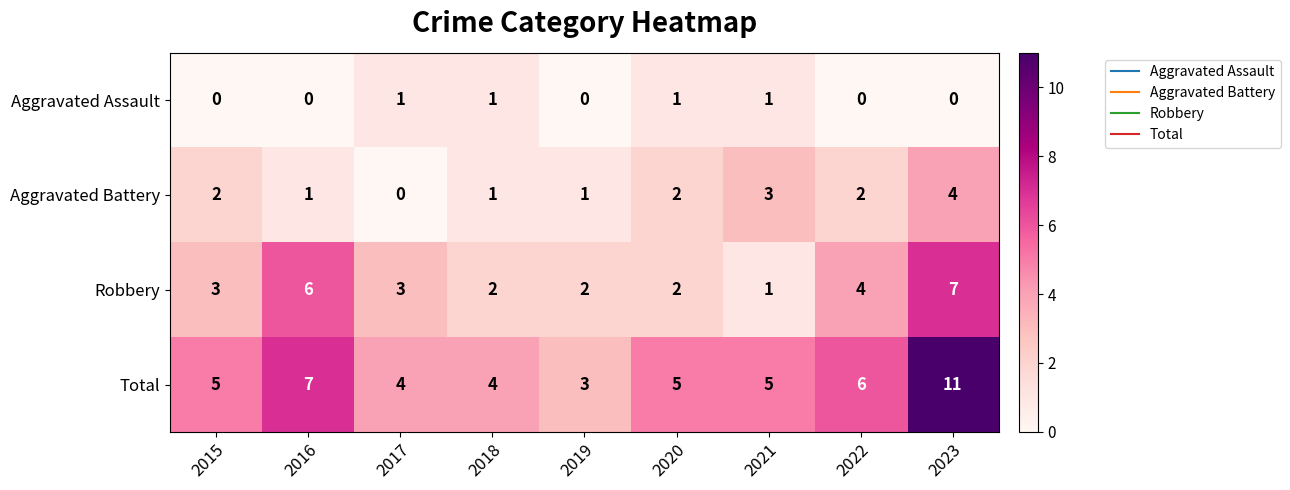

Rank the series at 2022 from lowest to highest value.

Aggravated Assault, Aggravated Battery, Robbery, Total